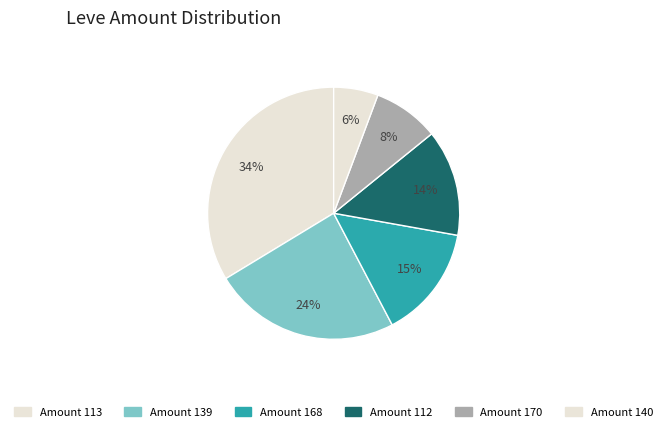

Is there a majority slice in this chart?

No